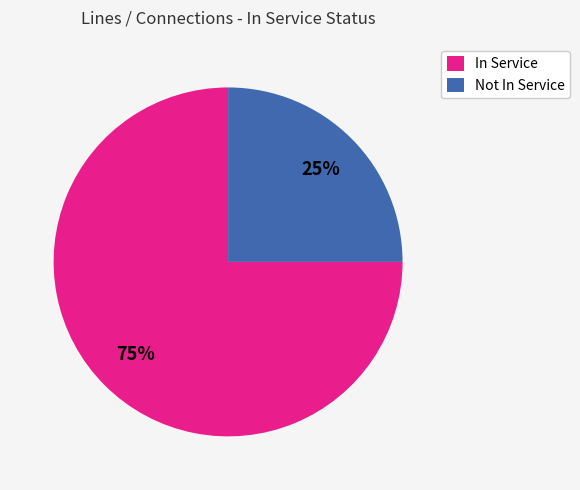

To the nearest percent, what portion does In Service represent?

75%